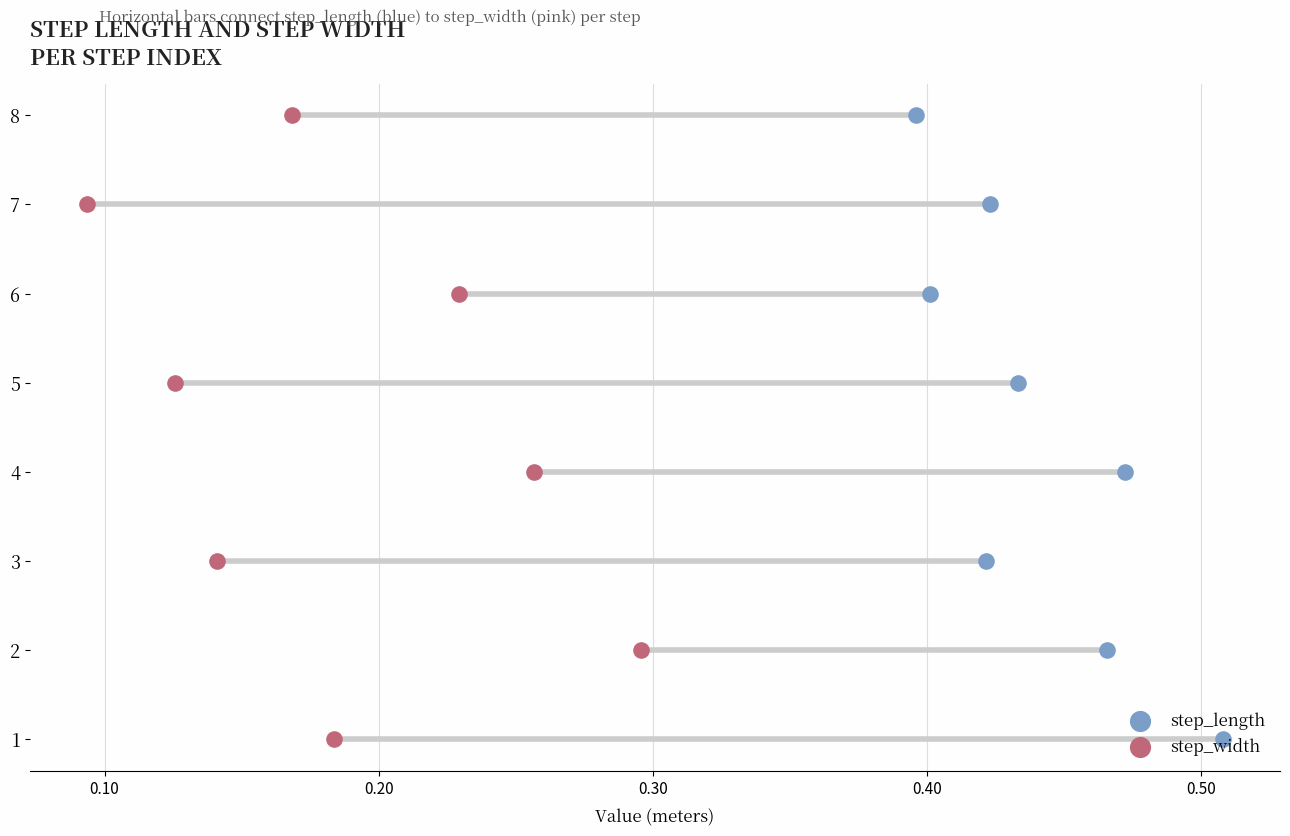

What are all the series names shown in the legend?

step_length, step_width